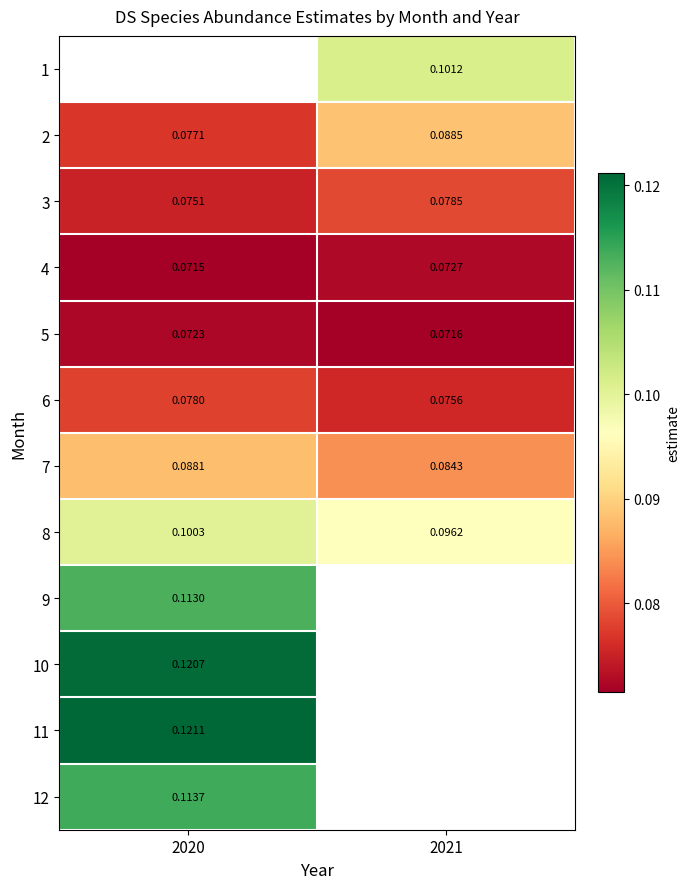

How many data points does each series have?

2